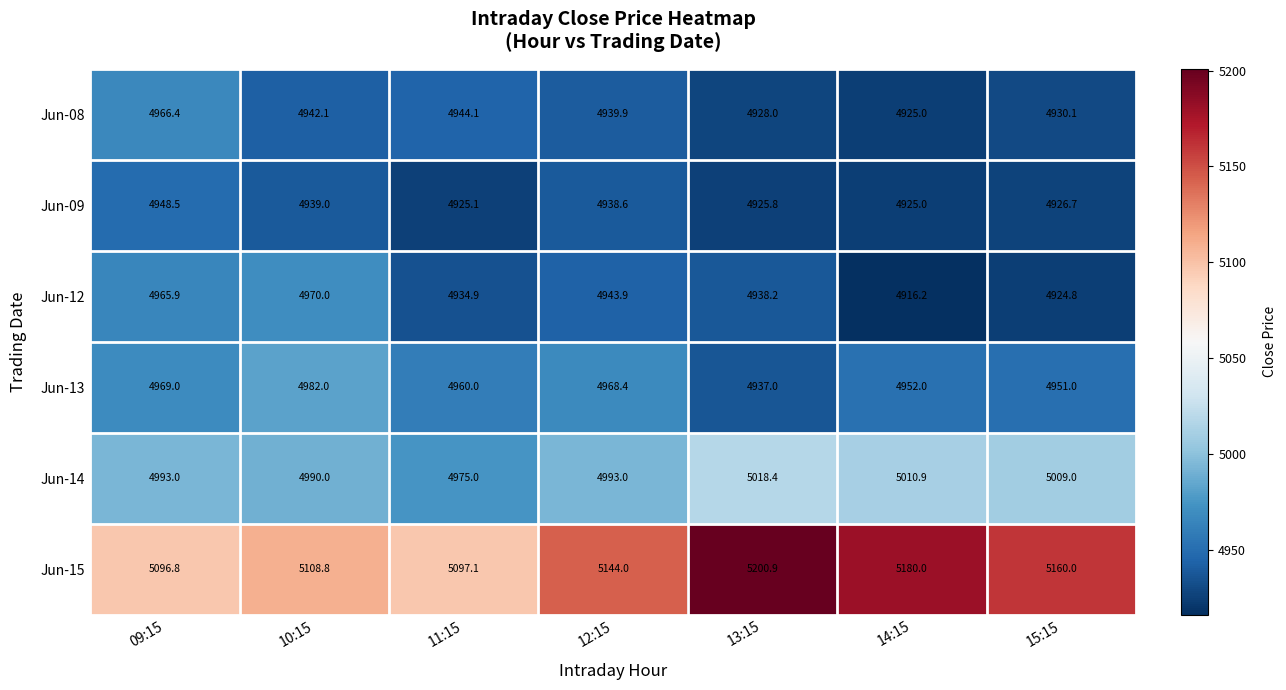

At which category does the chart reach its minimum across all series?

14:15